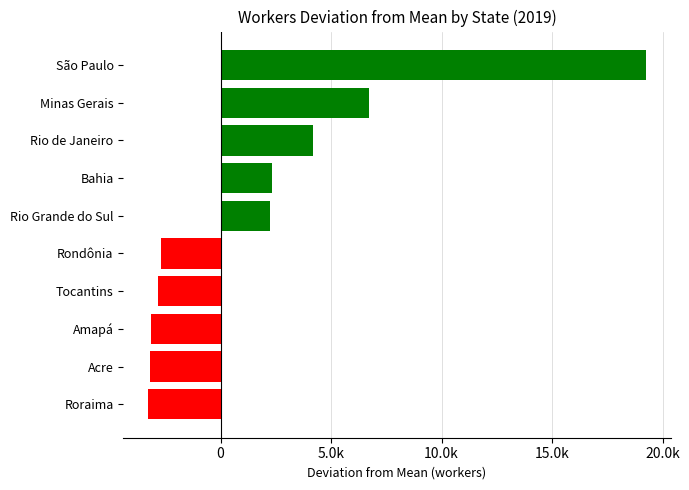

What is the average value?

1956.1